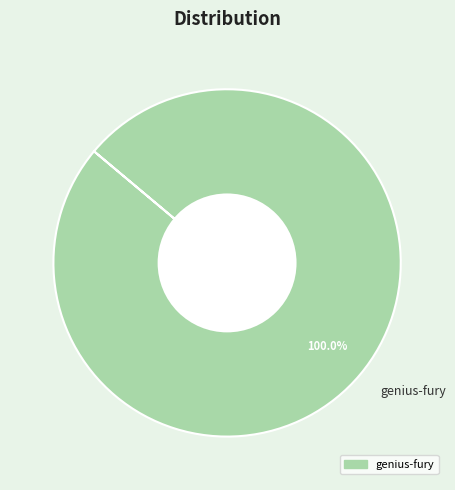

Count the number of slices in the pie.

1